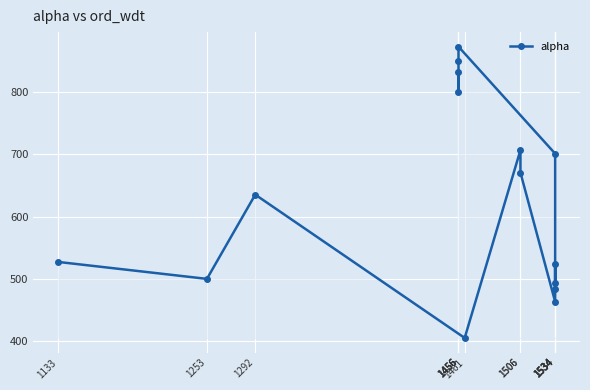

What is the ratio of the value at 1292 to the value at 1534?

0.9